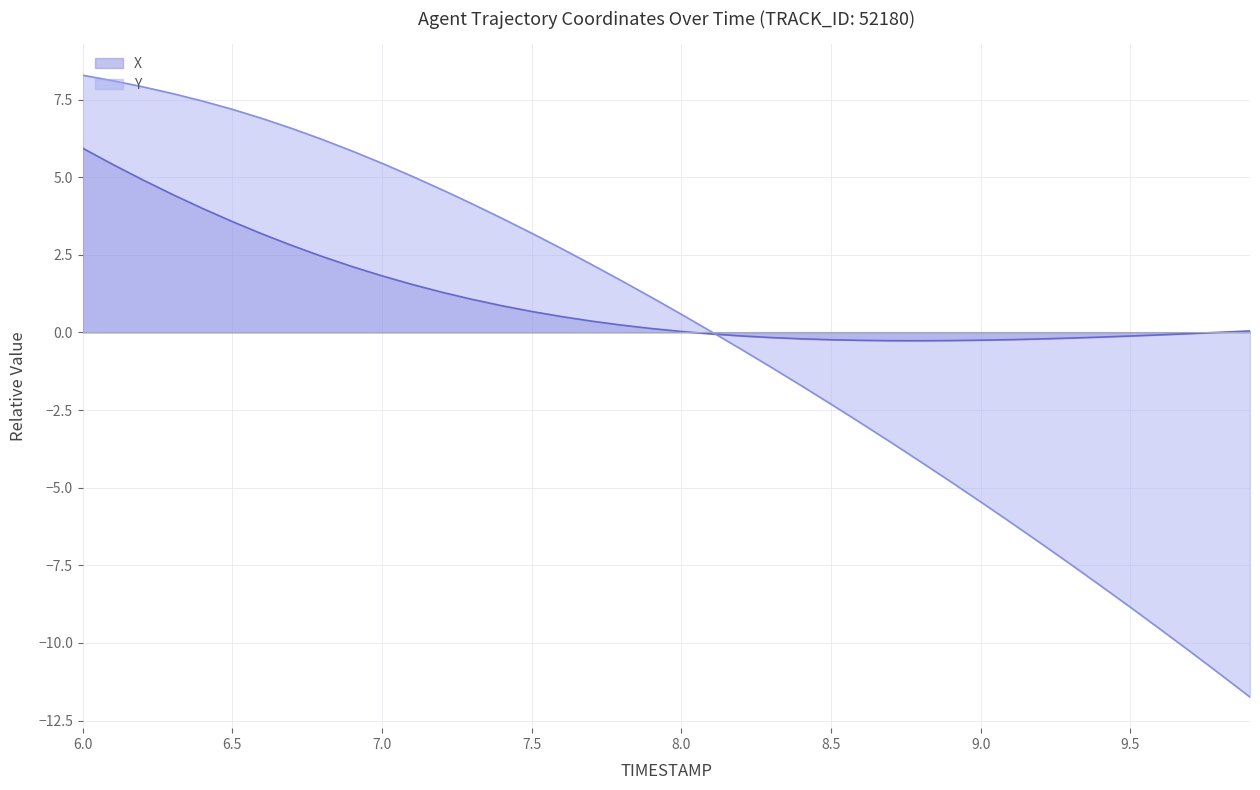

Reading left to right, list all the values displayed in this chart.

X: 5.9	5.4	4.9	4.4	4.0	3.6	3.2	2.8	2.4	2.1	1.8	1.5	1.3	1.1	0.9	0.7	0.5	0.4	0.2	0.1	0.0	-0.0	-0.1	-0.2	-0.2	-0.2	-0.3	-0.3	-0.3	-0.3	-0.3	-0.2	-0.2	-0.2	-0.2	-0.1	-0.1	-0.0	0.0	0.0
Y: 8.3	8.1	7.9	7.7	7.5	7.2	6.9	6.6	6.2	5.8	5.4	5.0	4.6	4.1	3.7	3.2	2.7	2.2	1.7	1.1	0.6	0.0	-0.5	-1.1	-1.7	-2.3	-2.9	-3.5	-4.2	-4.8	-5.5	-6.1	-6.8	-7.5	-8.2	-8.8	-9.6	-10.3	-11.0	-11.7